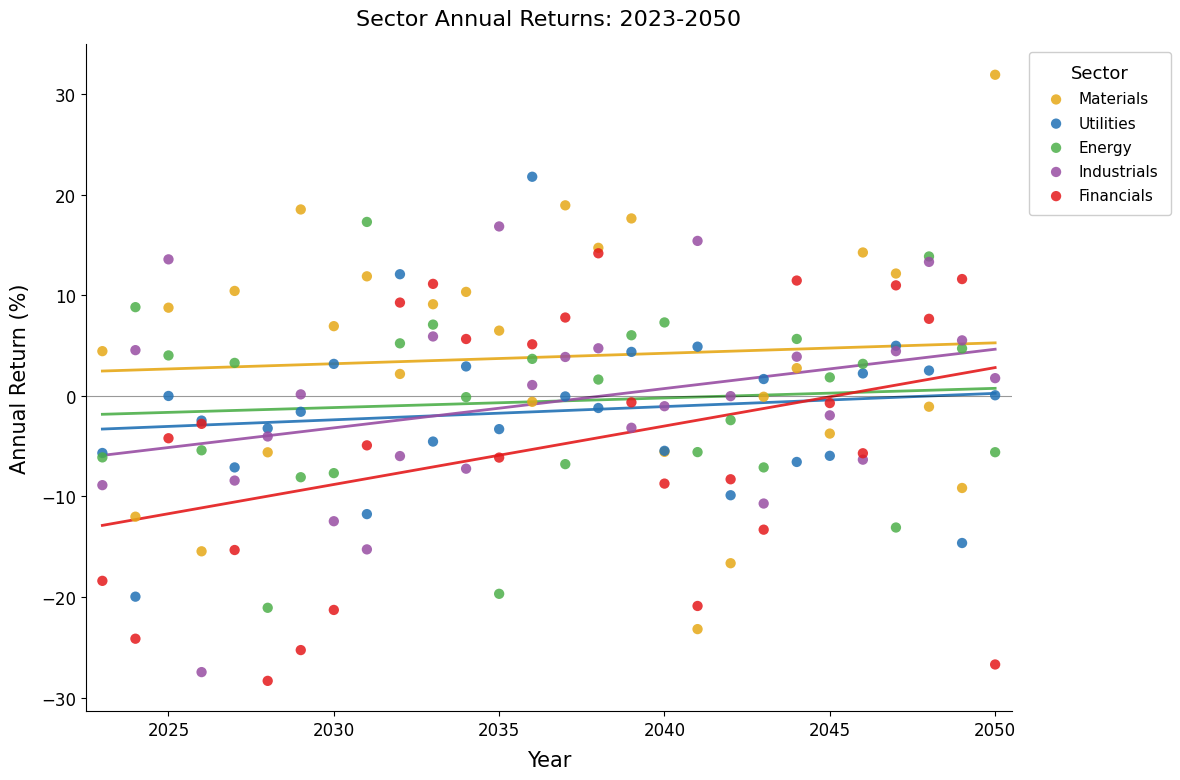

What are all the series names shown in the legend?

Materials, Utilities, Energy, Industrials, Financials